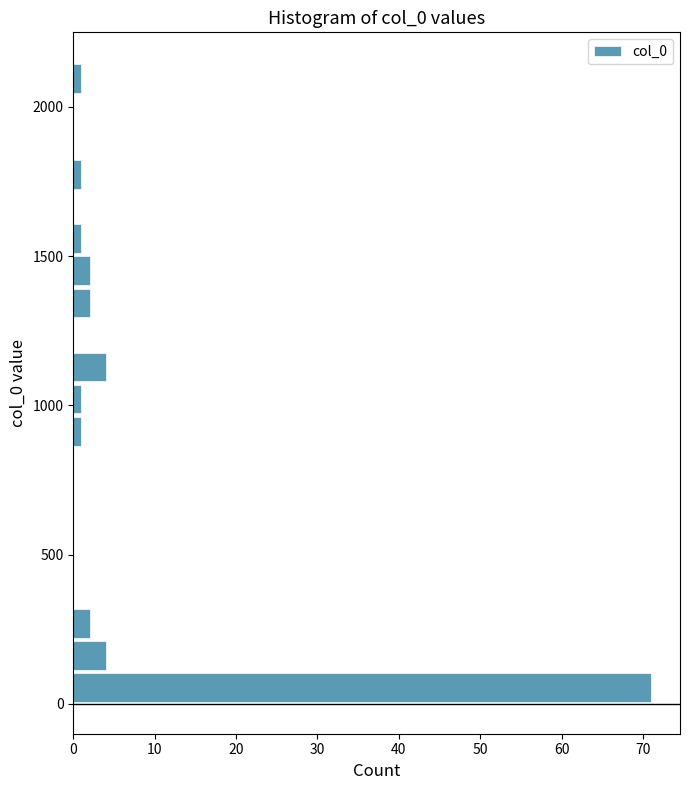

Read against the y-axis, roughly where is the centre of the longest bar?

50